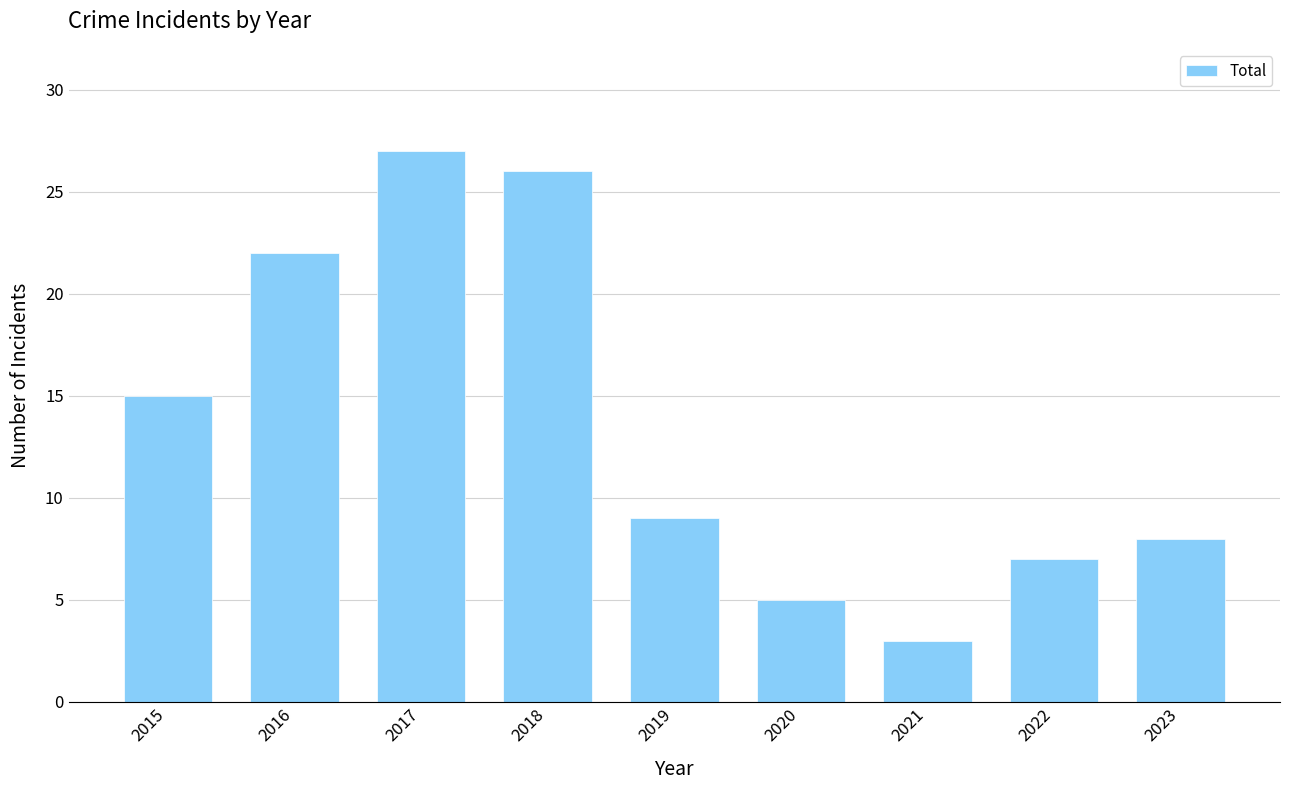

True or false: the data shows 8 at 2023.

True